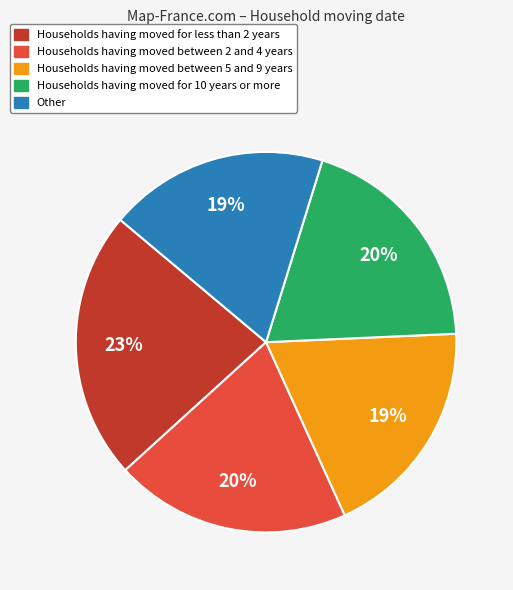

Count the number of slices in the pie.

5